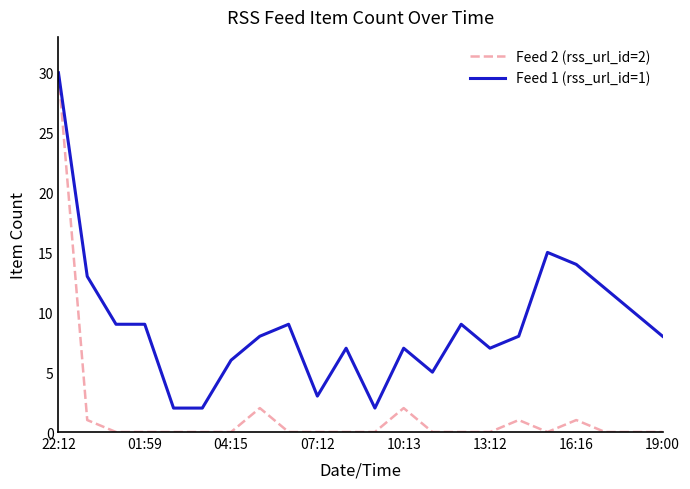

Which series has the widest spread of values?

Feed 2 (rss_url_id=2)